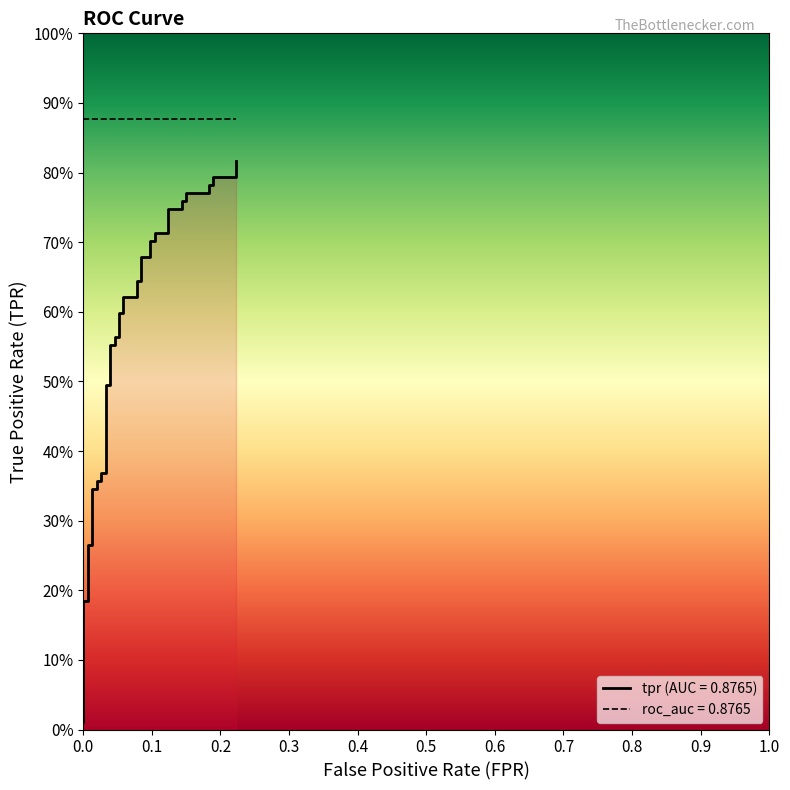

Reading left to right, what are all the values shown in this chart?

0.0	0.2	0.2	0.3	0.3	0.3	0.3	0.4	0.4	0.4	0.4	0.5	0.5	0.6	0.6	0.6	0.6	0.6	0.6	0.6	0.6	0.6	0.6	0.7	0.7	0.7	0.7	0.7	0.7	0.7	0.7	0.8	0.8	0.8	0.8	0.8	0.8	0.8	0.8	0.8